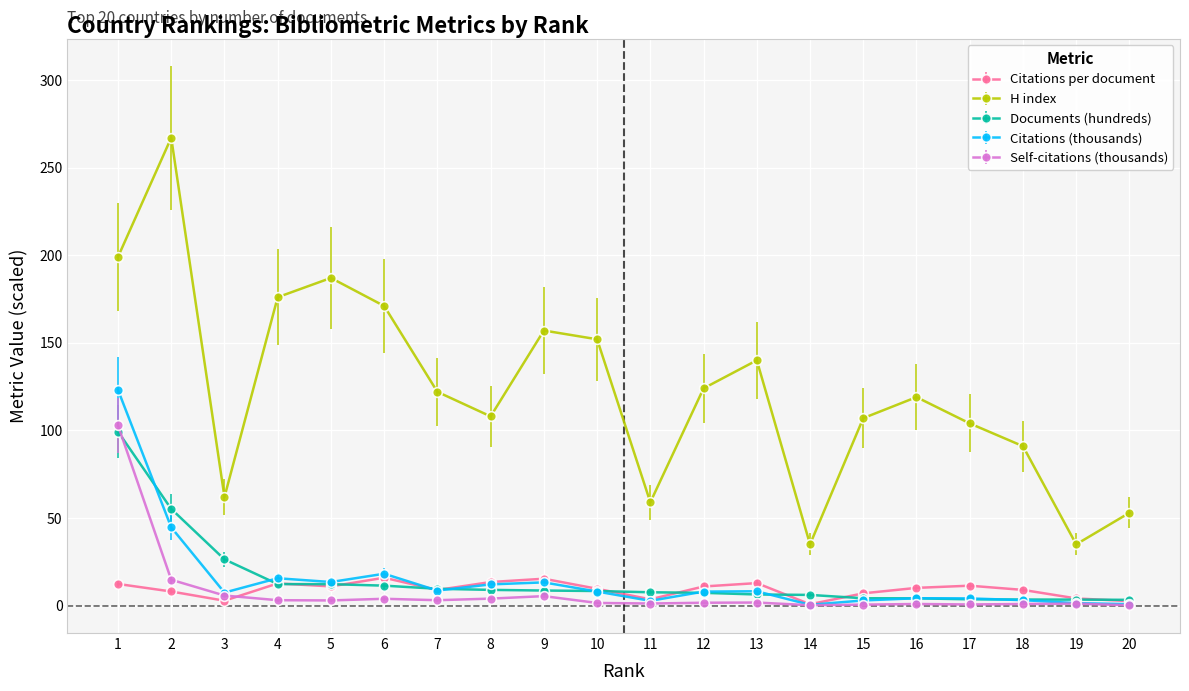

Does the chart have visible grid lines?

Yes